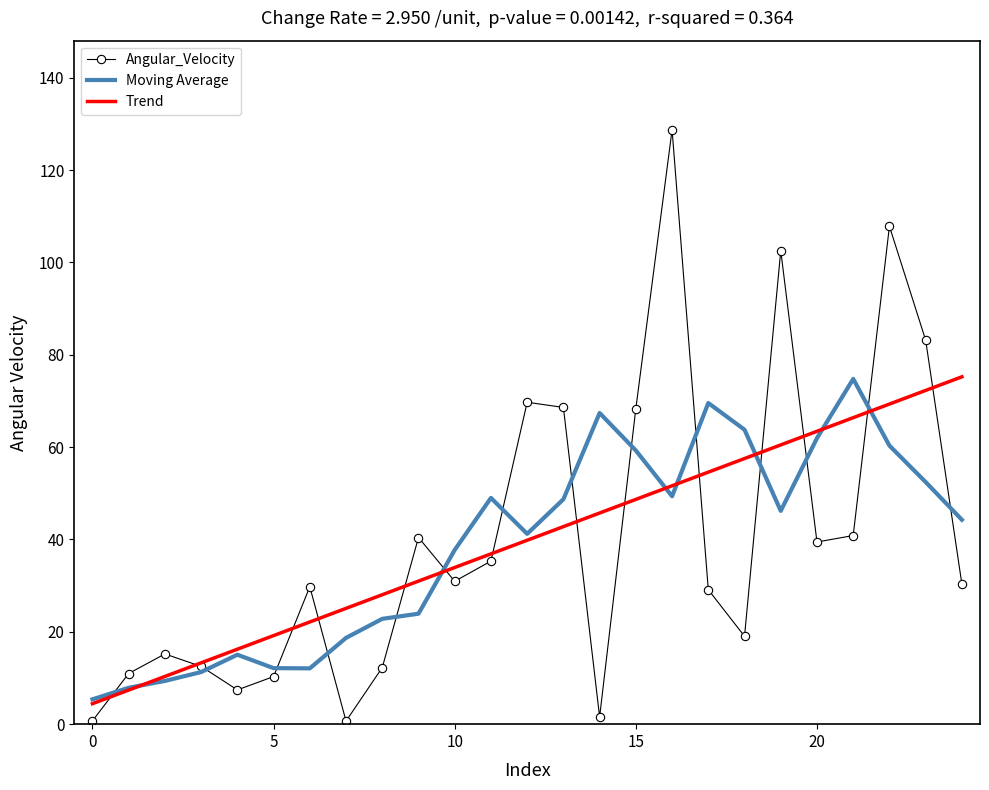

How many distinct data groups are displayed?

3